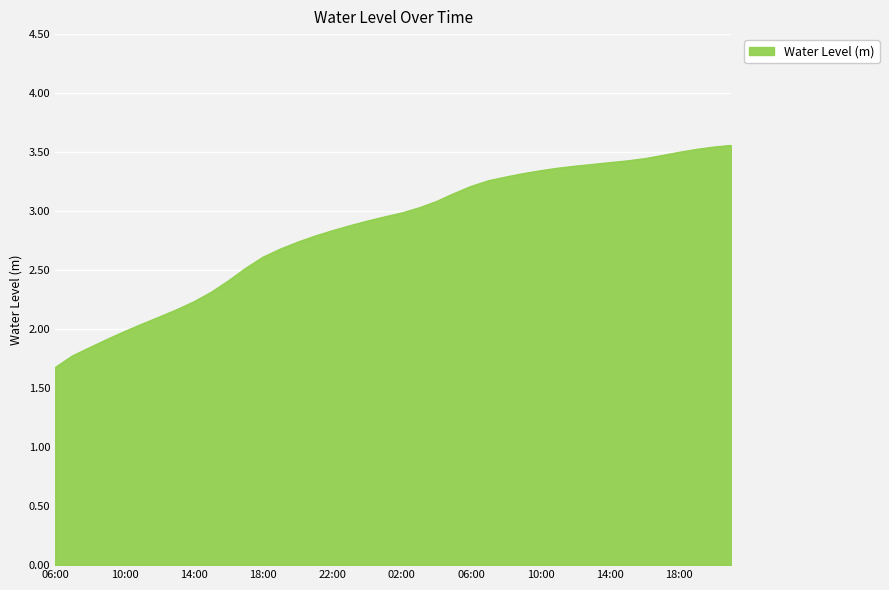

What is the minimum value shown in the chart?

1.7